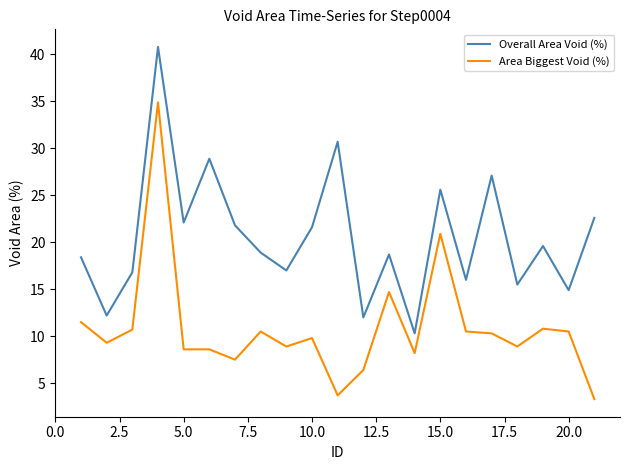

What is the minimum value shown in the chart?

3.3